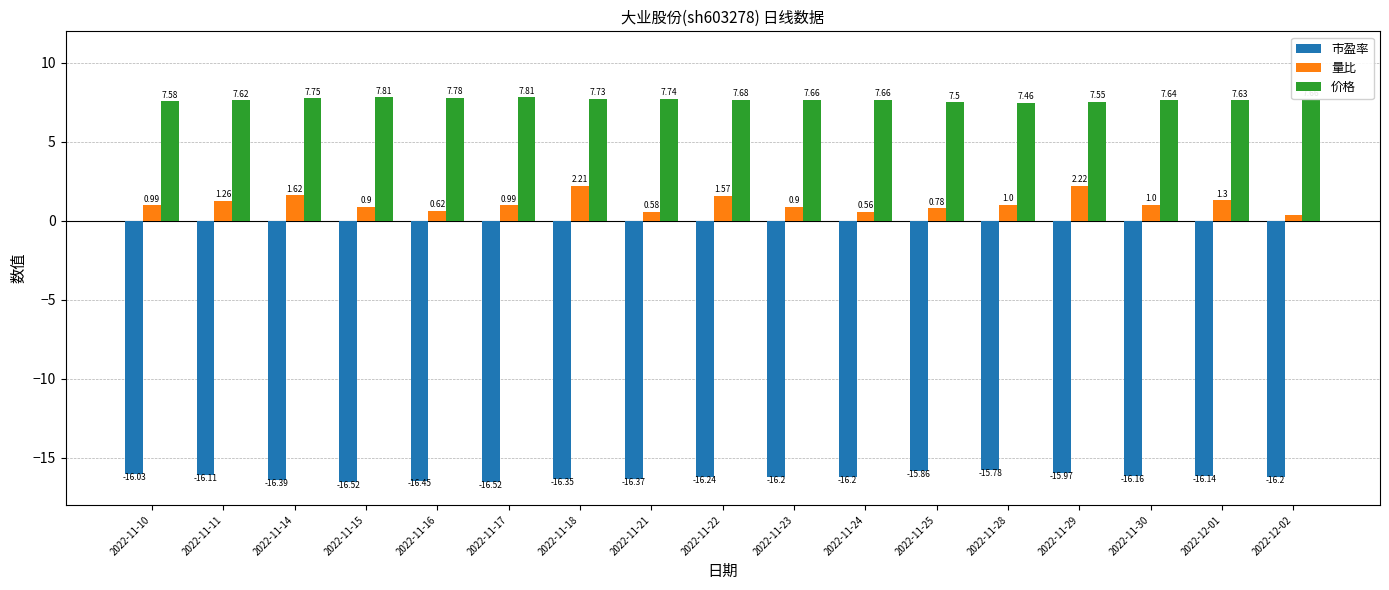

Count the number of categories in the chart.

17